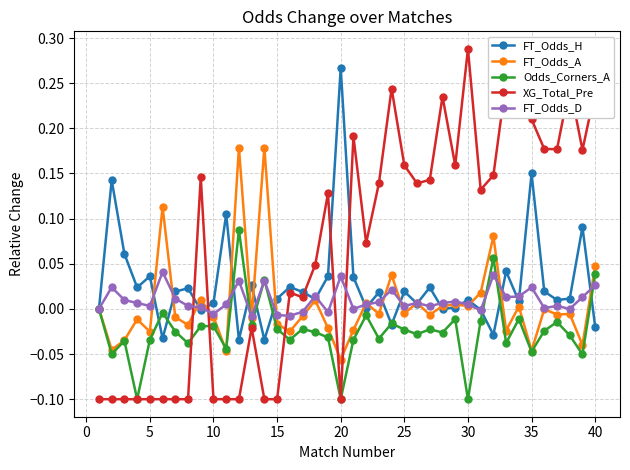

Does the chart display data point markers on the line(s)?

Yes